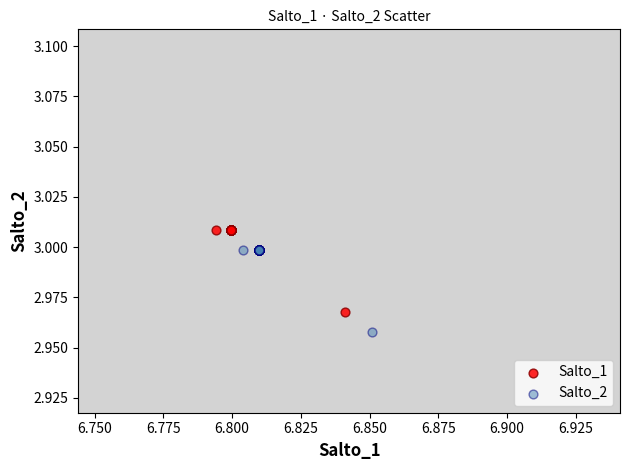

Which series reaches the minimum Y coordinate?

Salto_2